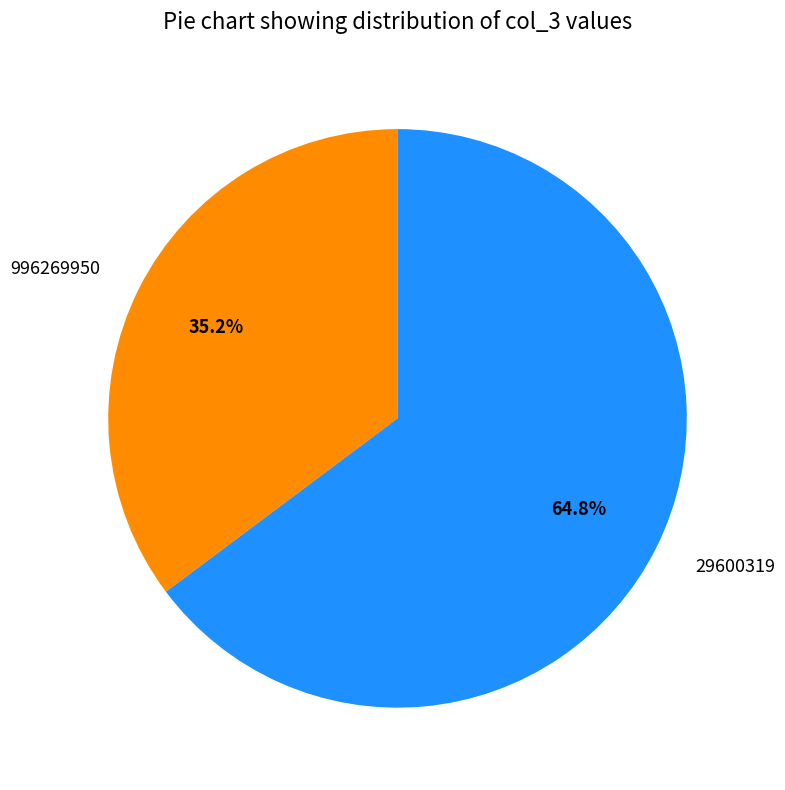

To the nearest percent, what is the combined percentage of 996269950 and 29600319?

100%